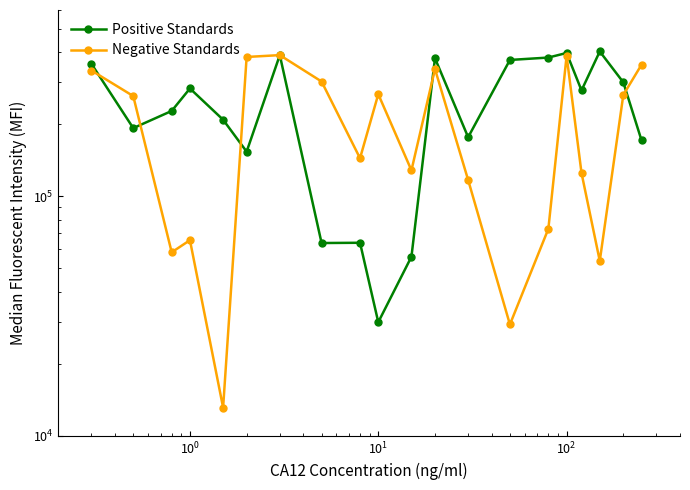

At how many categories does at least one series exceed 115529?

20